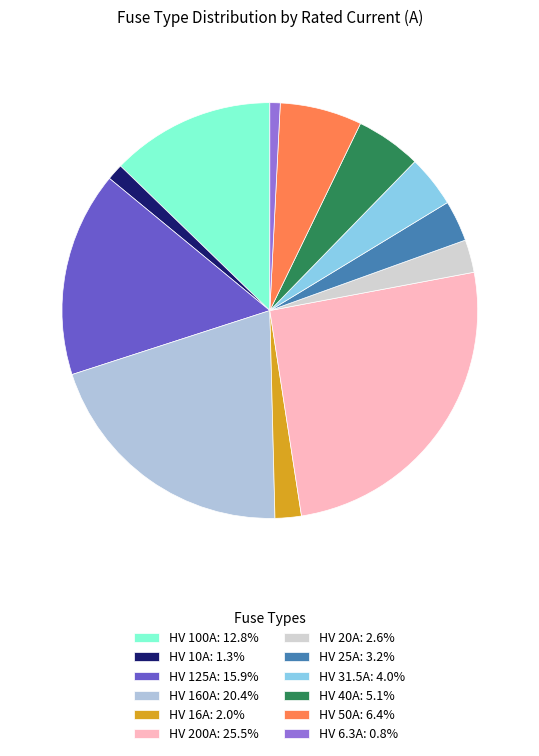

True or false: HV 16A accounts for 11% of the total.

False